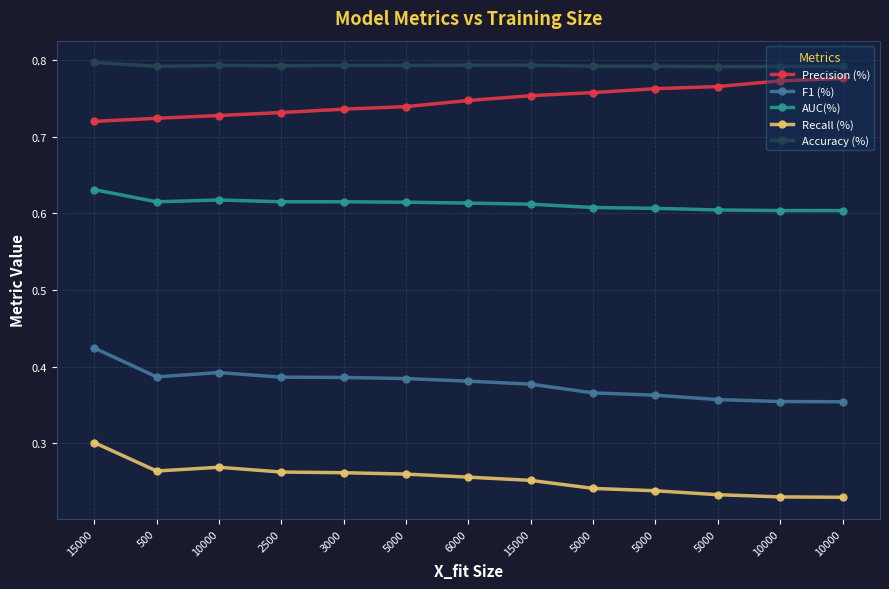

Rank the series by their maximum value, from highest to lowest.

Accuracy (%), Precision (%), AUC(%), F1 (%), Recall (%)